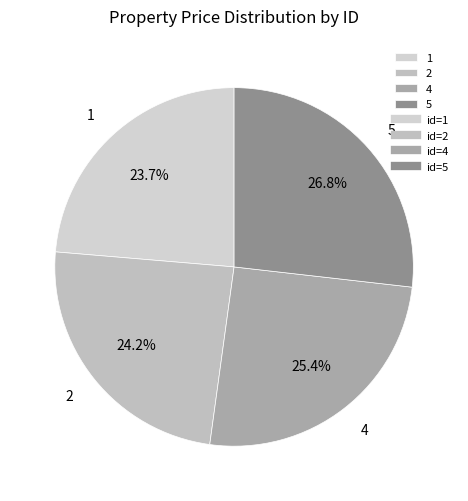

To the nearest percent, what portion does 5 represent?

27%